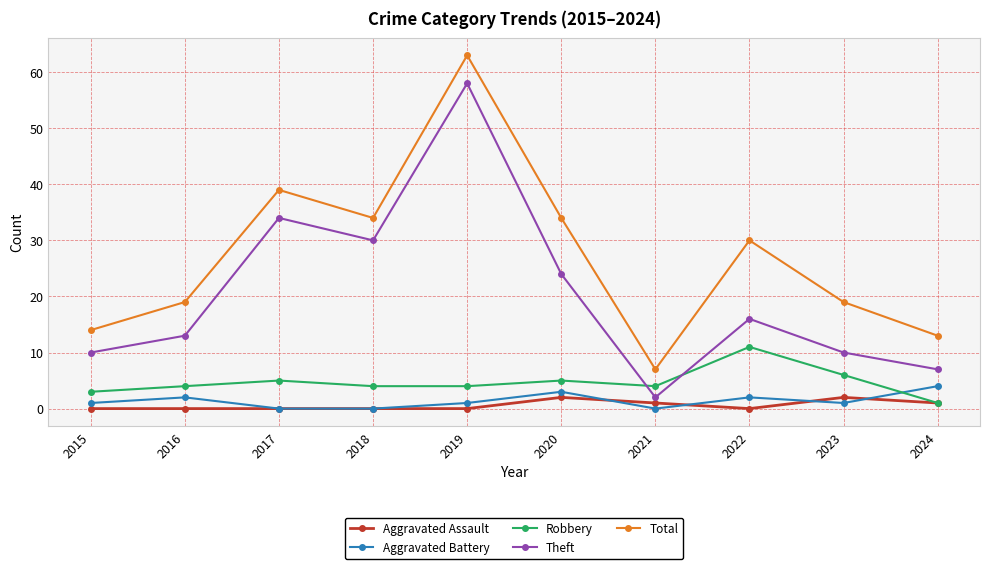

What is the spread (max minus min) of values at 2021?

7